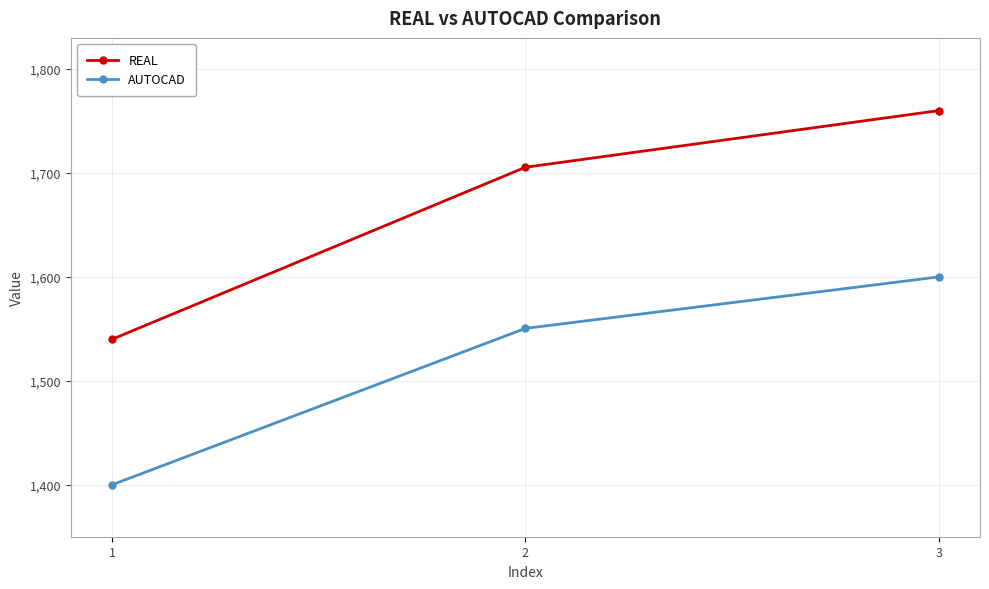

At how many categories does at least one series exceed 1538?

3